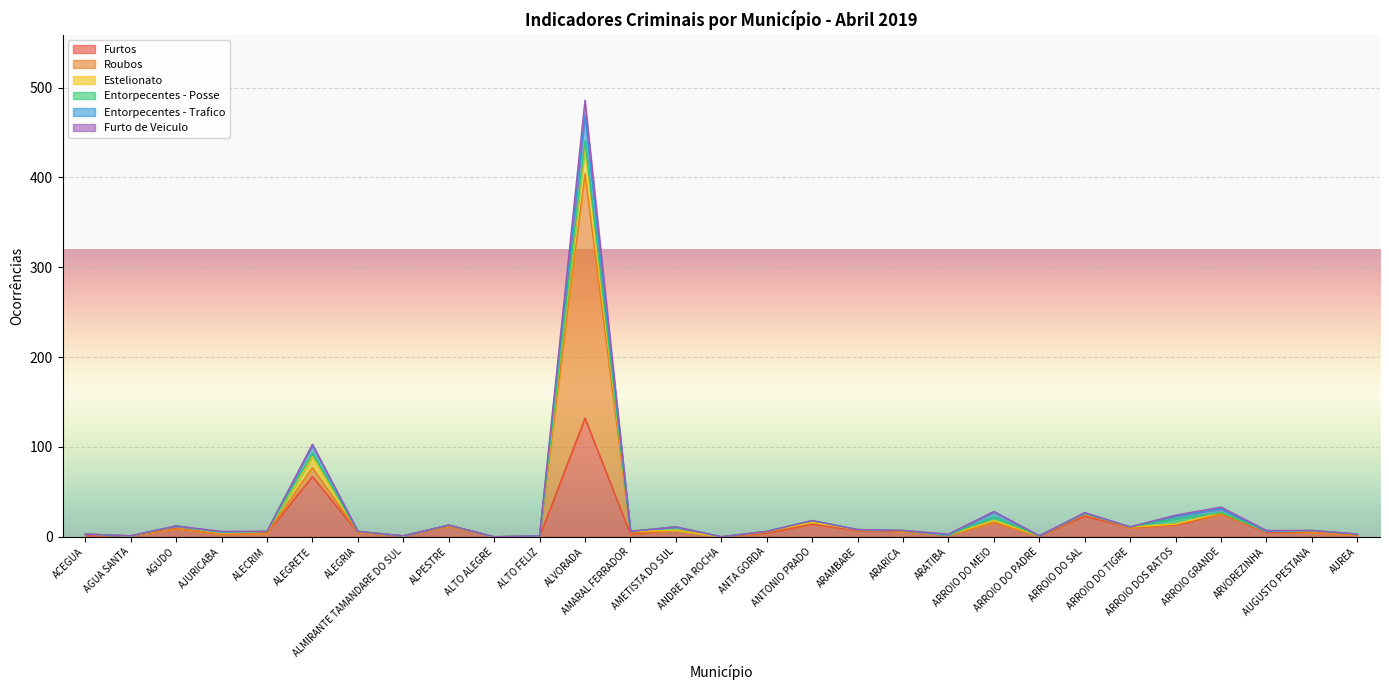

True or false: Roubos and Furto de Veiculo intersect in this chart.

False